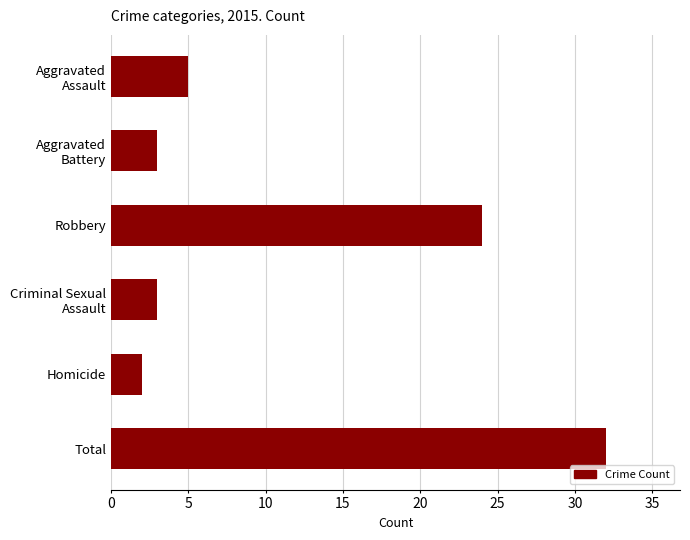

Reading bottom to top, list all the values displayed in this chart.

32	2	3	24	3	5